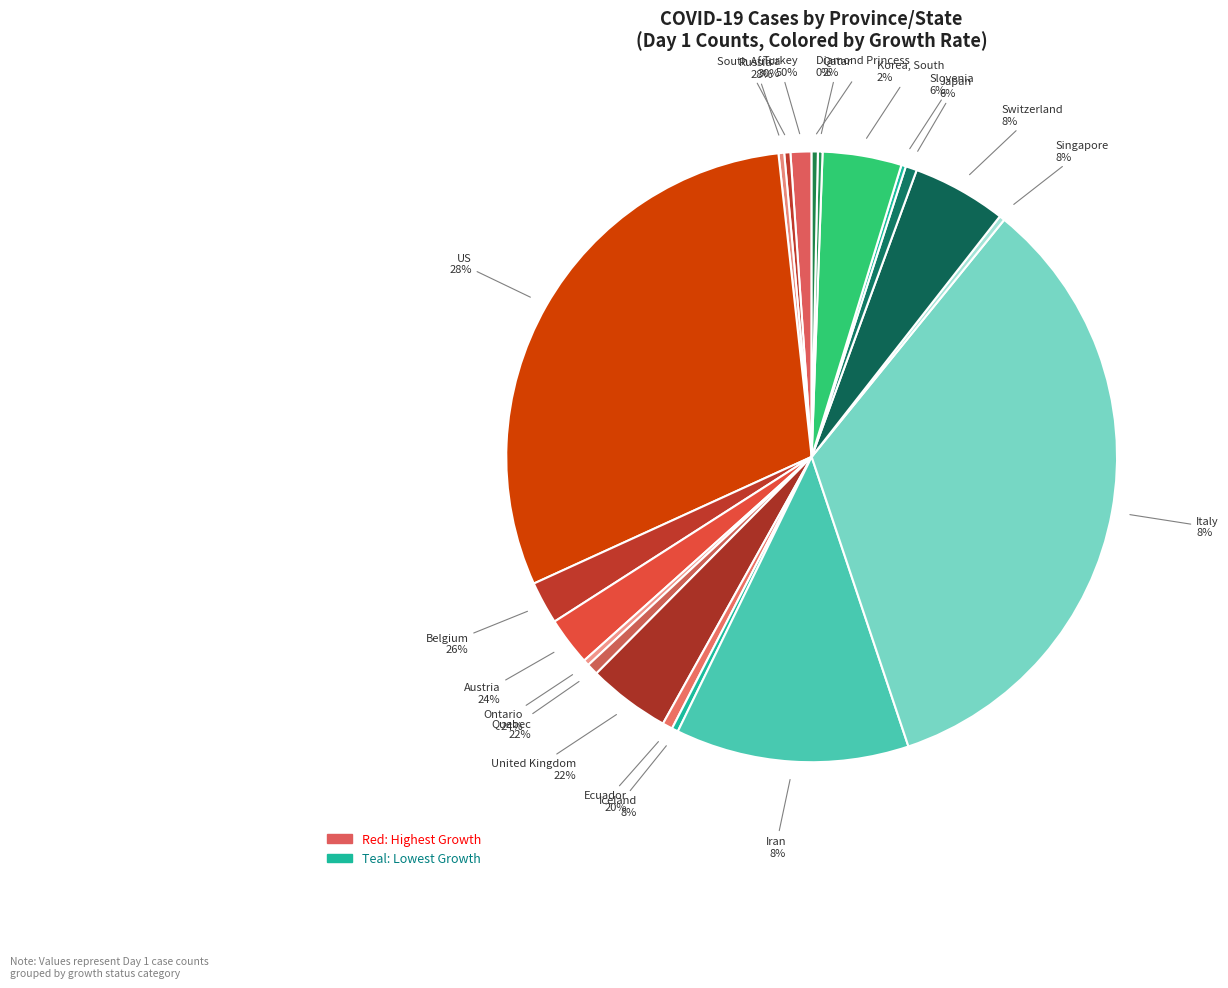

Which category has the biggest portion of the pie?

Italy